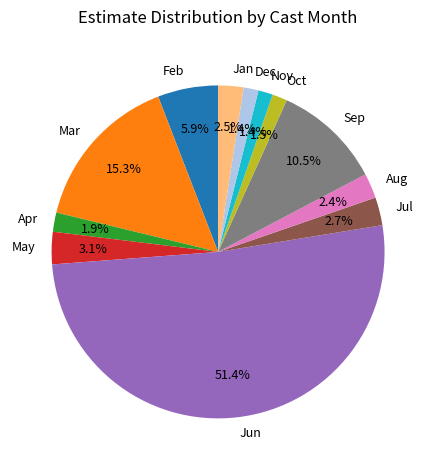

To the nearest percent, what is the average slice percentage?

8%